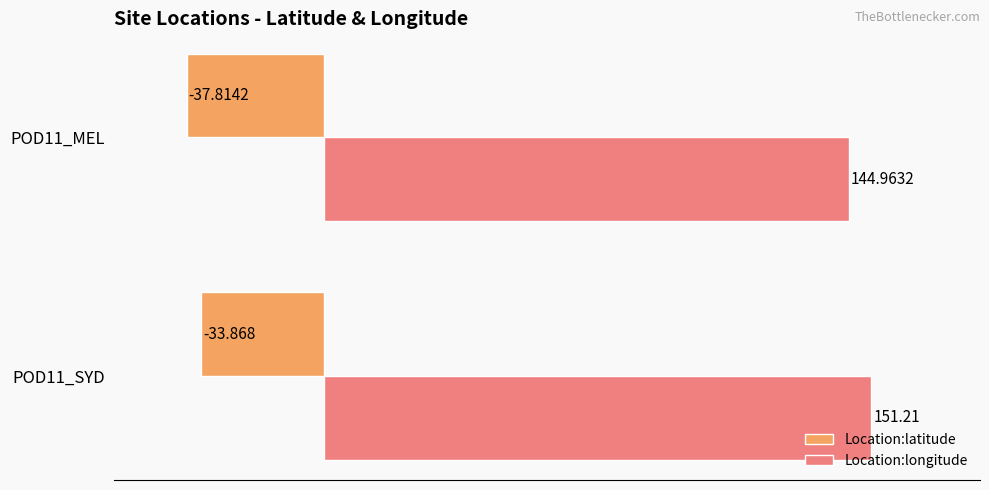

At how many categories does at least one series exceed 147?

1